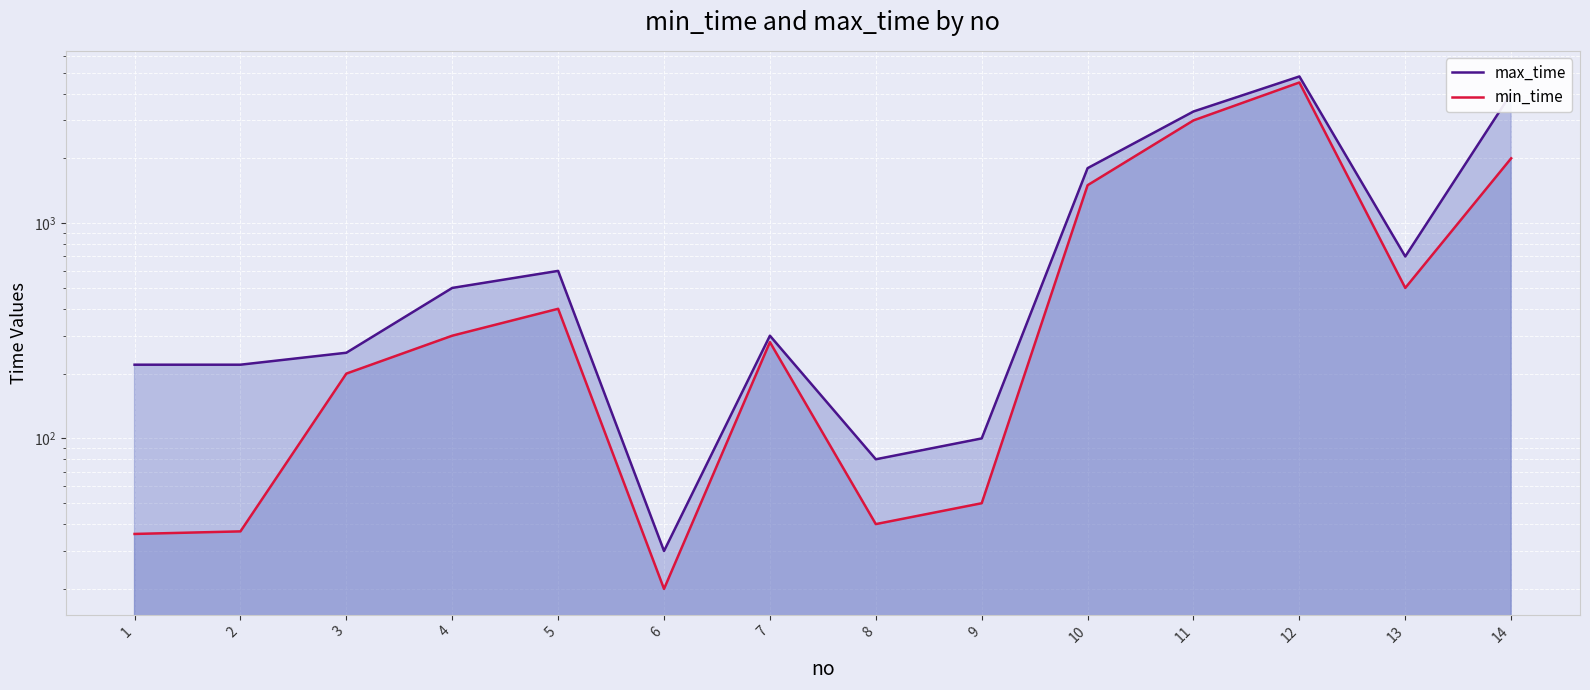

What are all the series names shown in the legend?

max_time, min_time